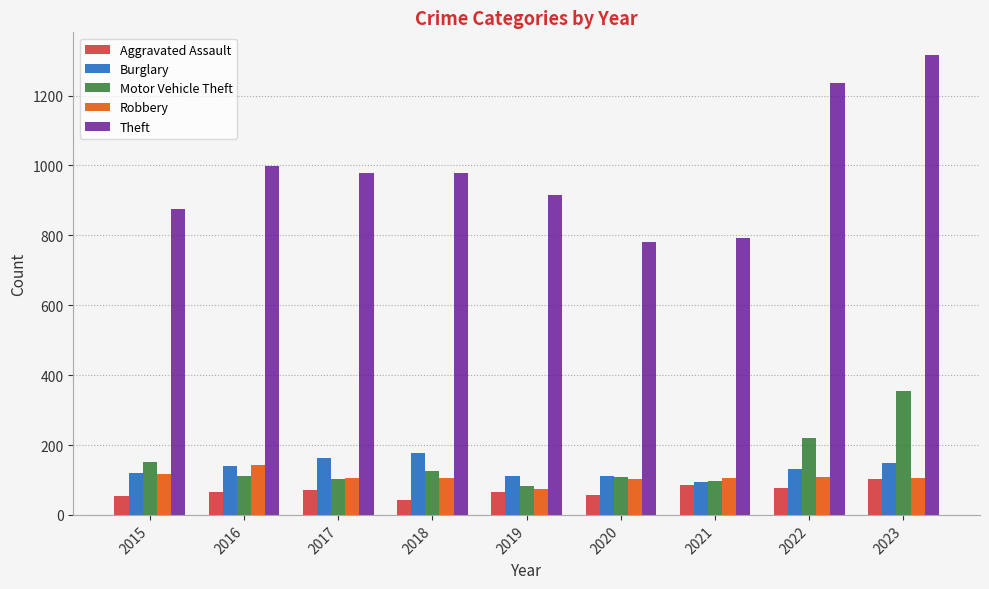

What is the sum of the Aggravated Assault values at 2015 and 2019?

119